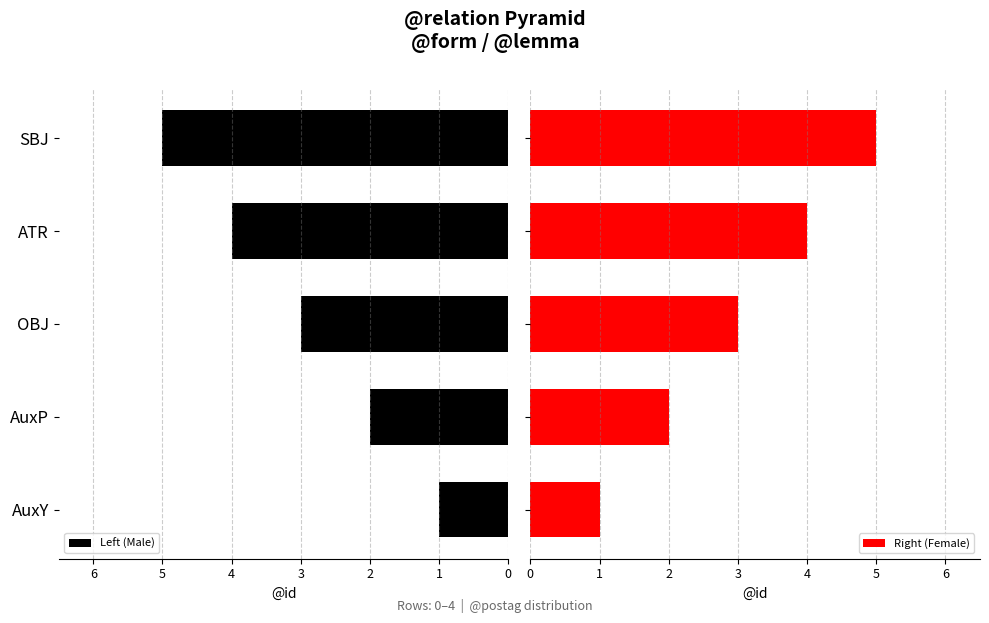

At which label is Left (Male) closest to 3?

OBJ